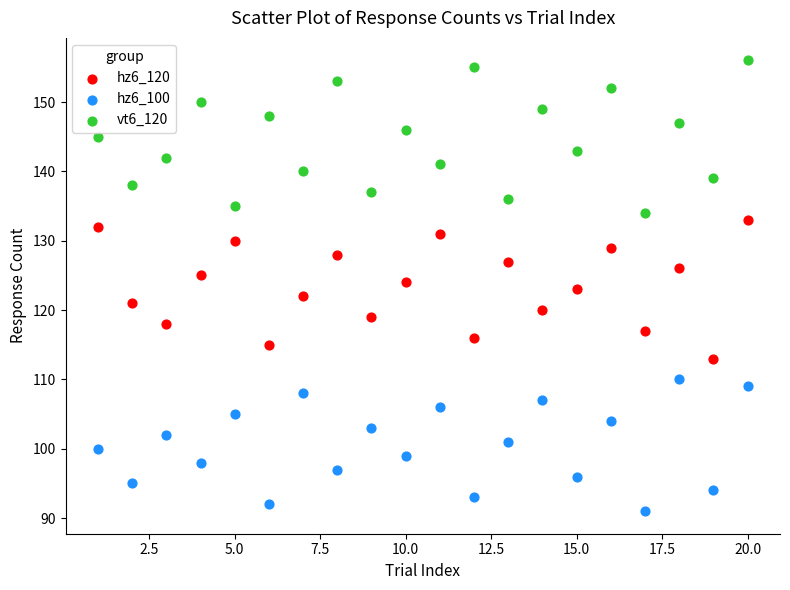

Which series contains the lowest Y value?

hz6_100